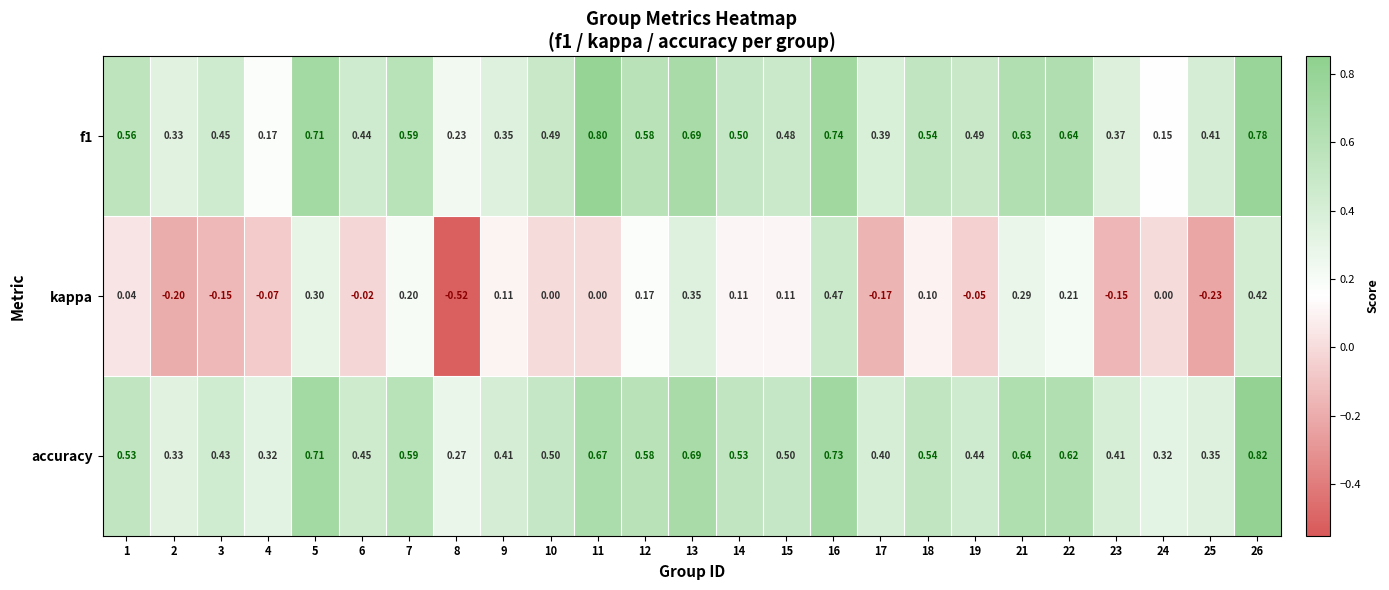

Which series has the largest total across all categories?

accuracy